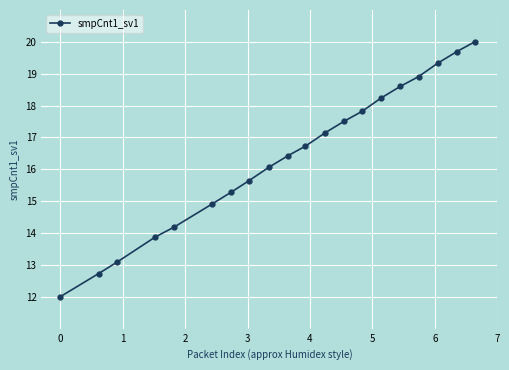

How many data points are less than 16?

8